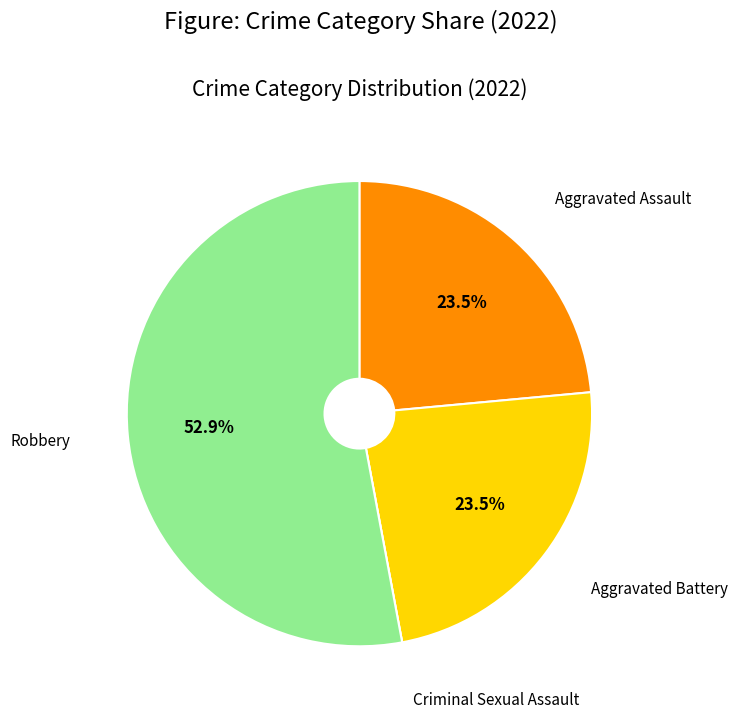

To the nearest percent, what portion does Robbery represent?

53%